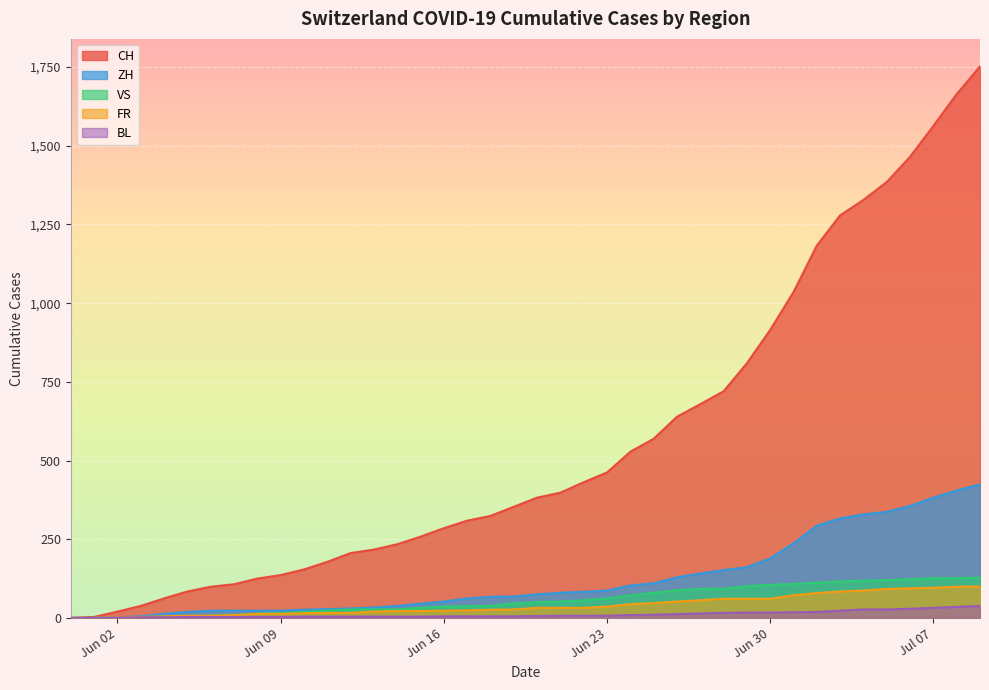

At which label does ZH first exceed 75?

2020-06-21